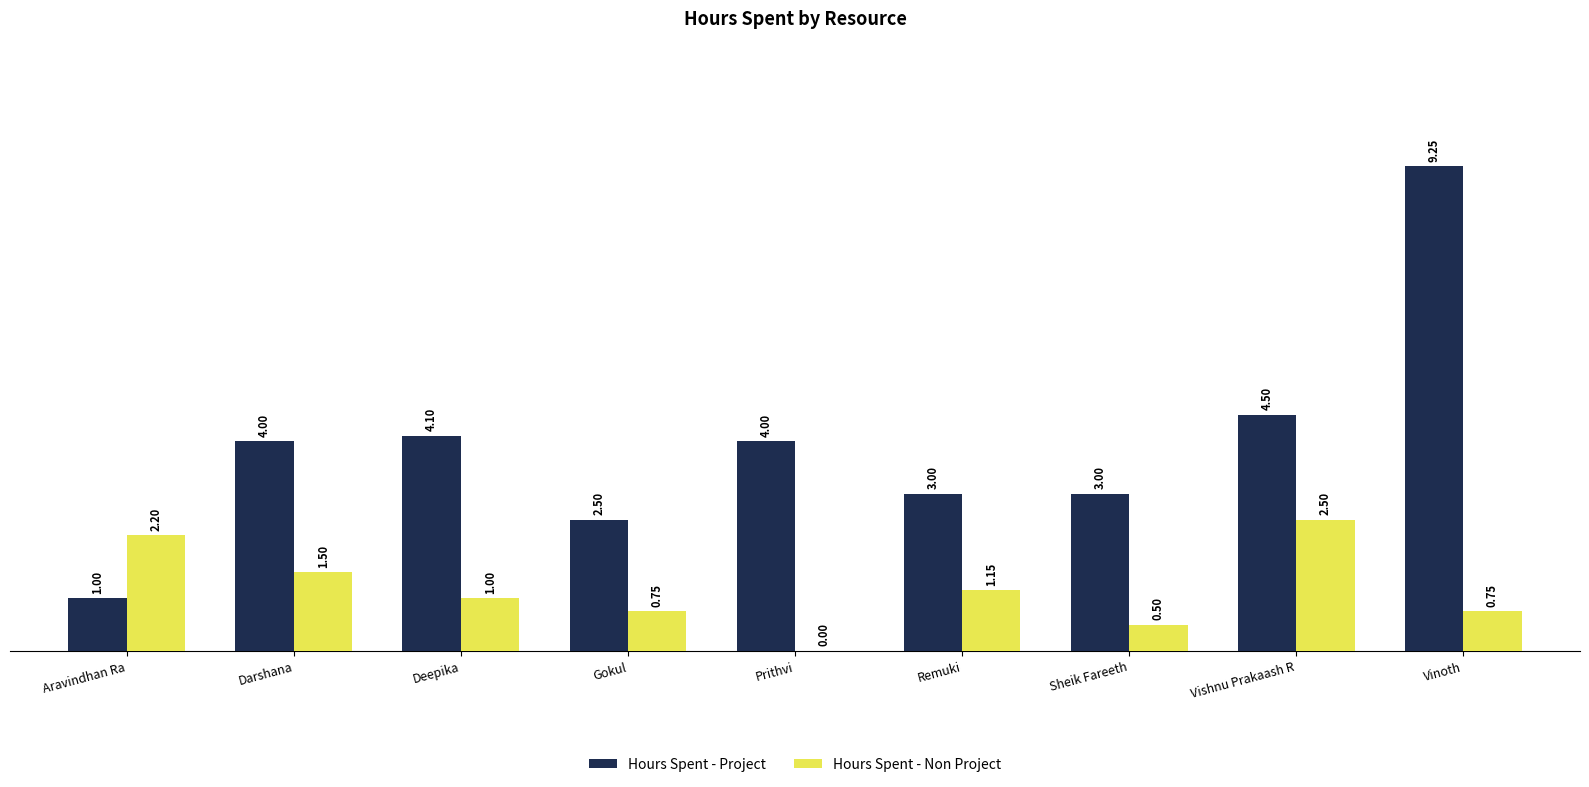

At which label does Hours Spent - Project reach its peak?

Vinoth